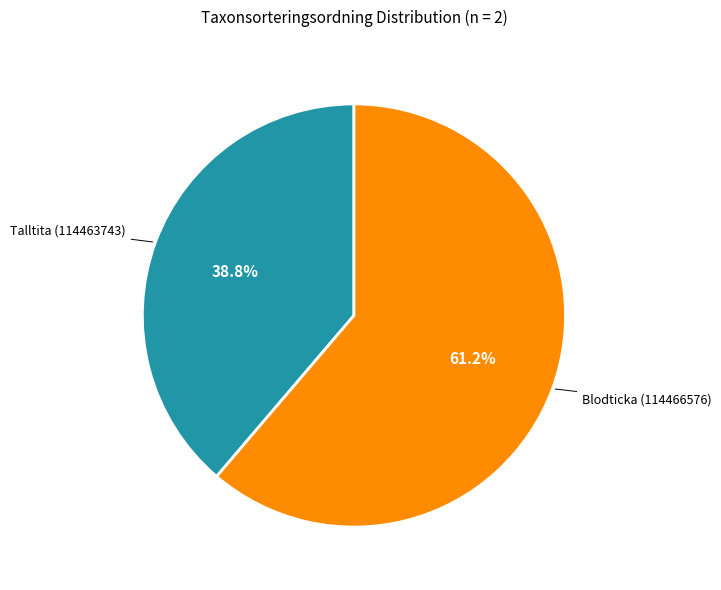

The Talltita (114463743) slice represents 51% of the pie. True or false?

False